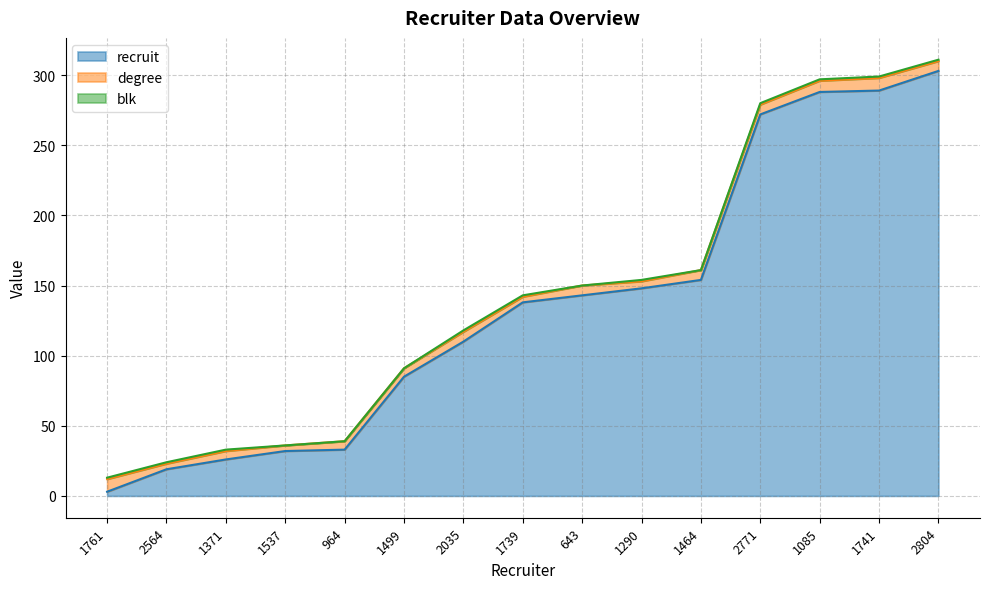

At which label does degree first exceed 7?

1761